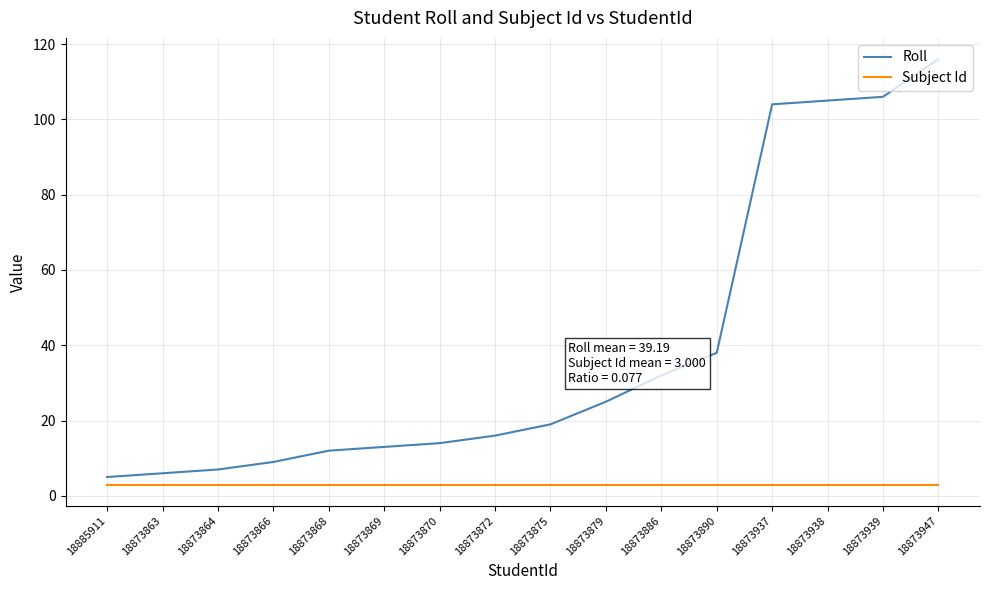

What is the sum of the Subject Id values at 18873863 and 18873869?

6